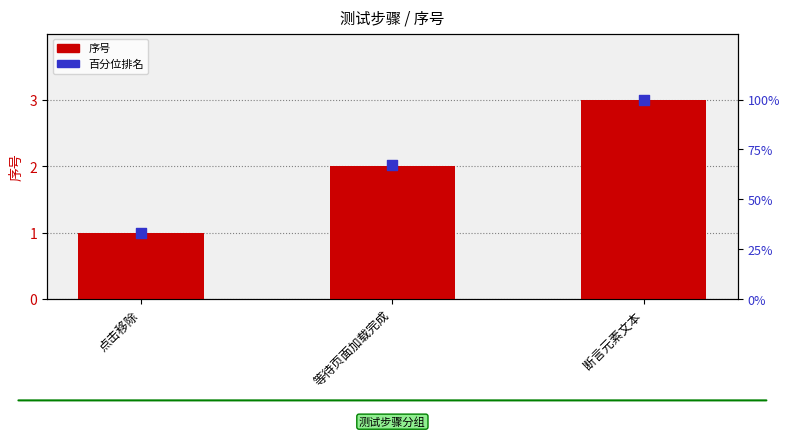

At how many categories does at least one series exceed 89?

1